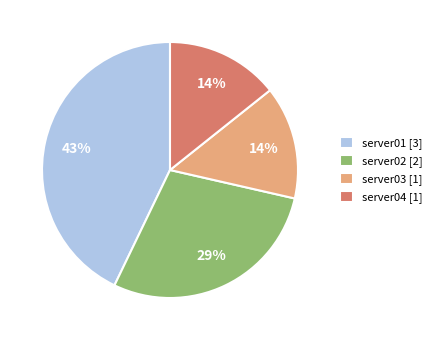

Is there any slice that represents more than half of the pie?

No